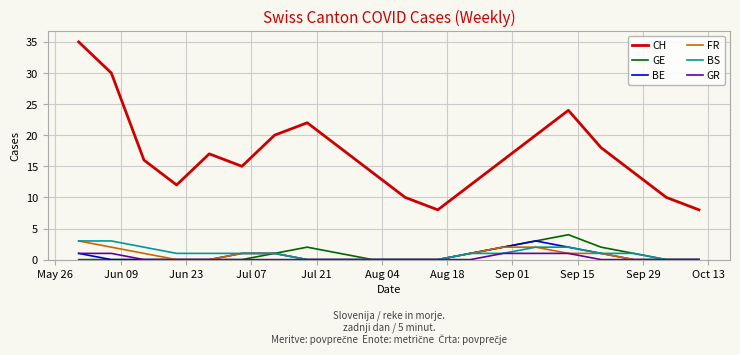

Which series has the largest total across all categories?

CH